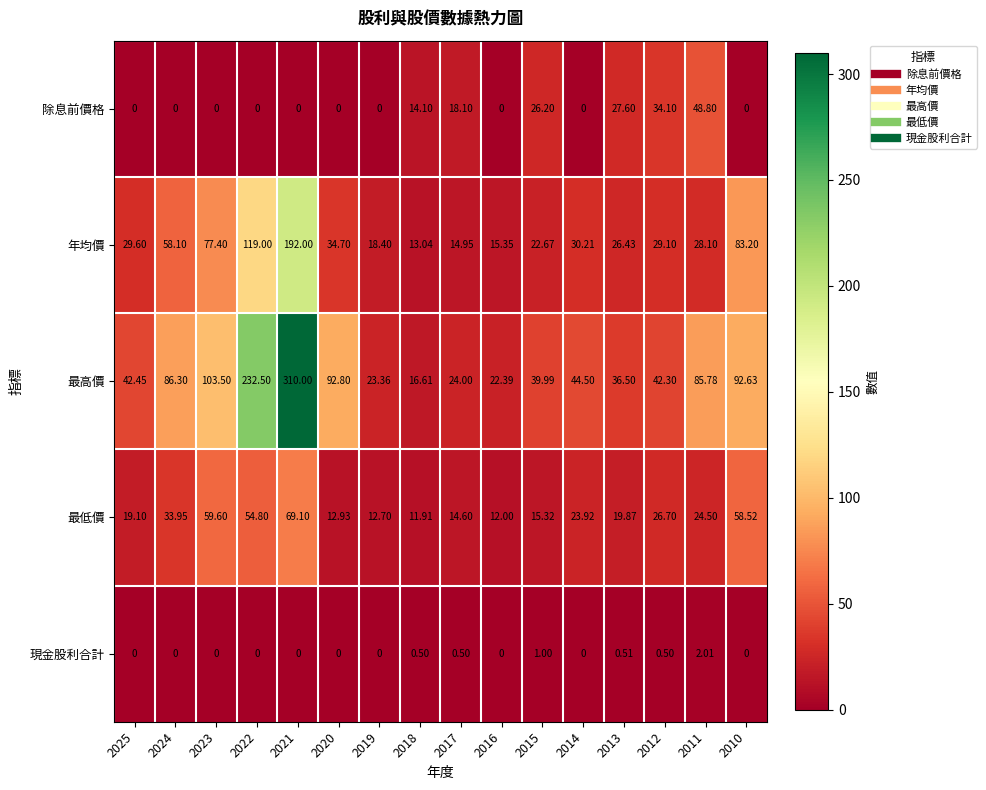

Is the value of 現金股利合計 at 2019 greater than the value of 最高價 at 2022?

No